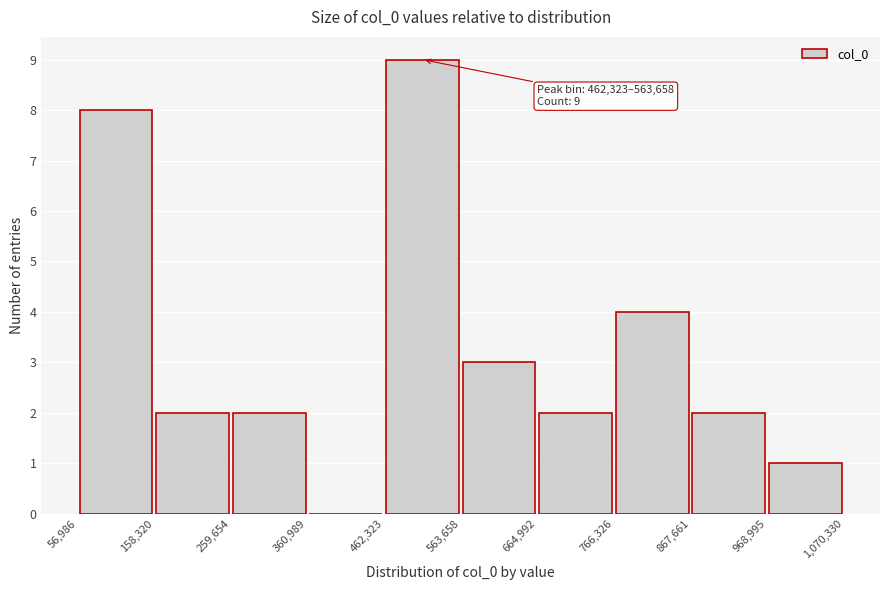

Which range on the x-axis has the tallest bar?

462,323 to 563,658